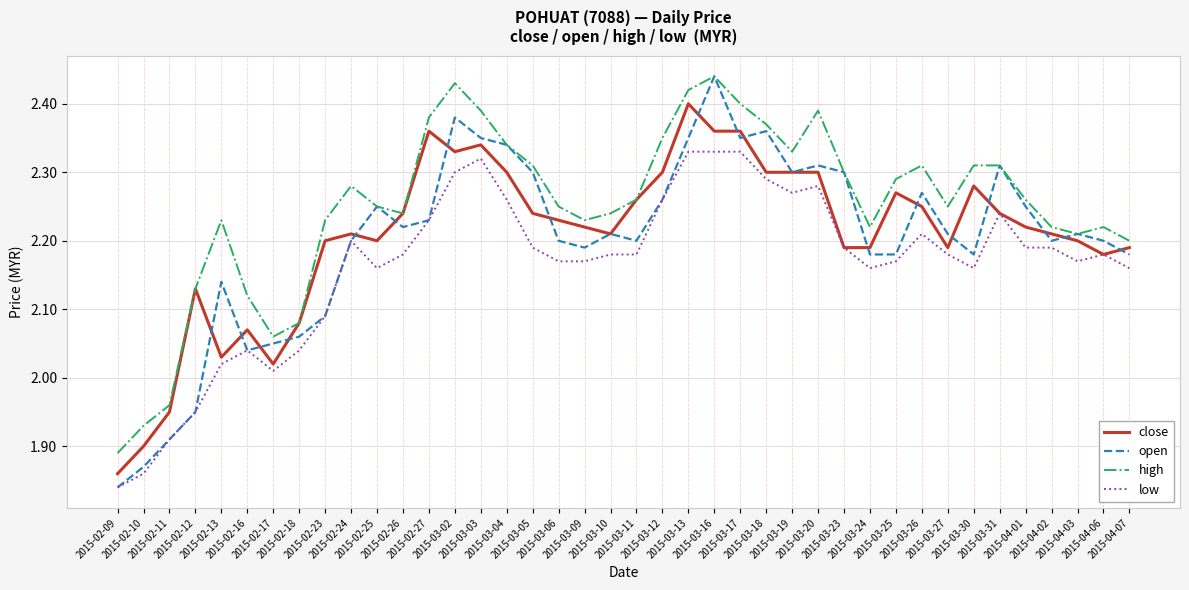

Which series has the widest spread of values?

open